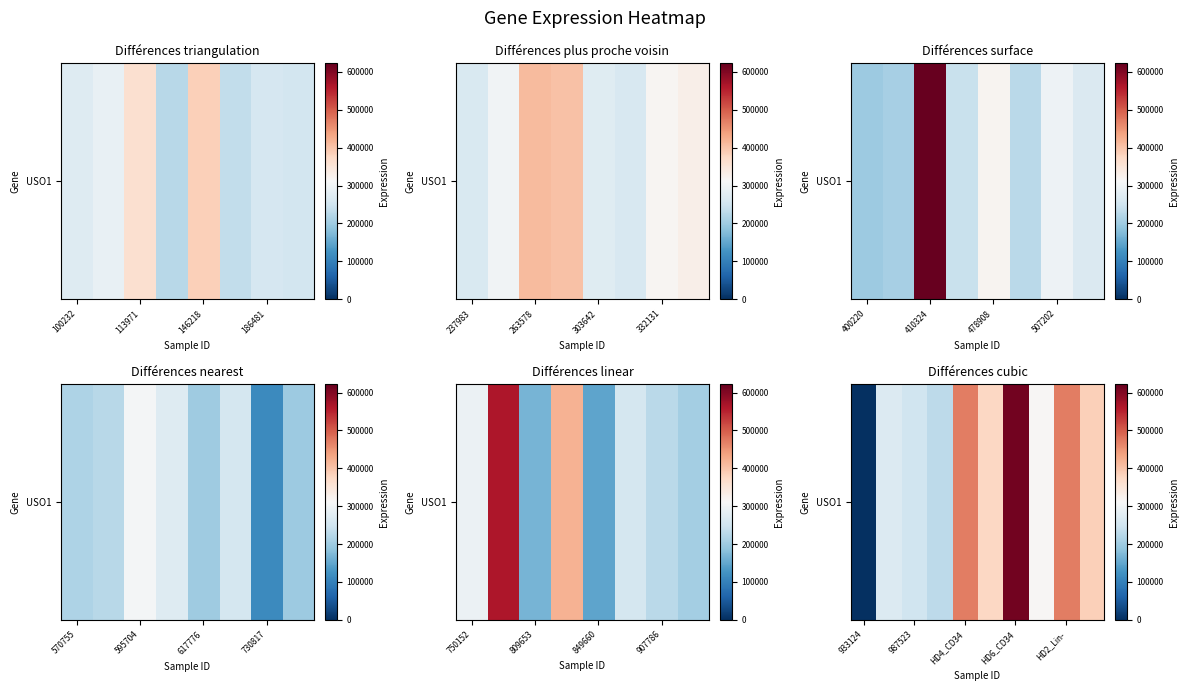

What is the change in value from 113971 to 5?

+106401